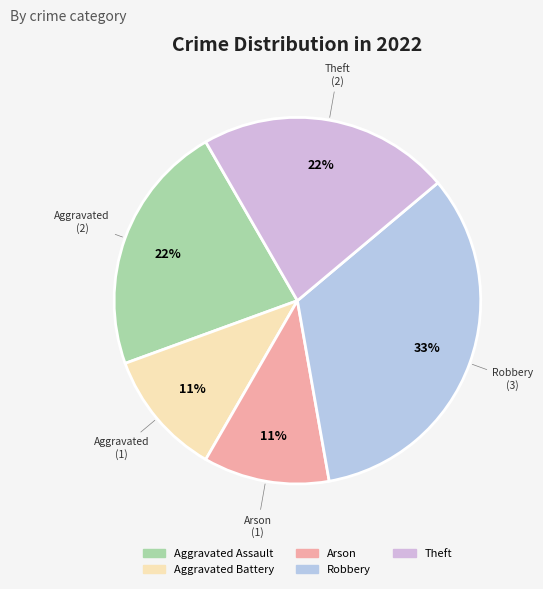

Which has a higher value, Theft or Aggravated Battery?

Theft